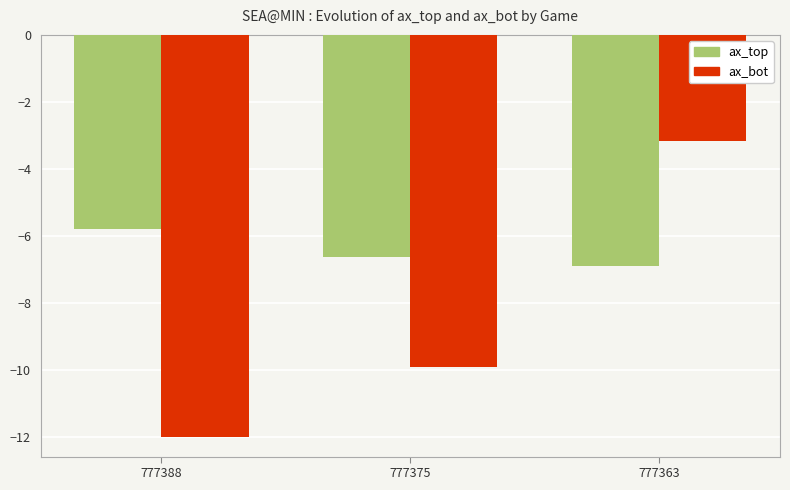

What are all the series names shown in the legend?

ax_top, ax_bot